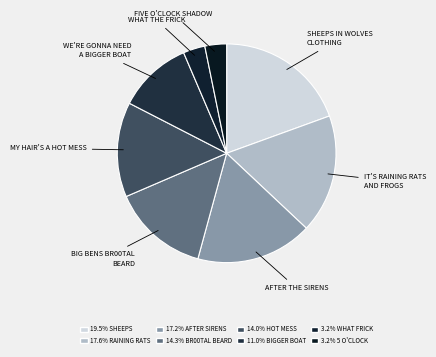

How many segments does this pie chart have?

8